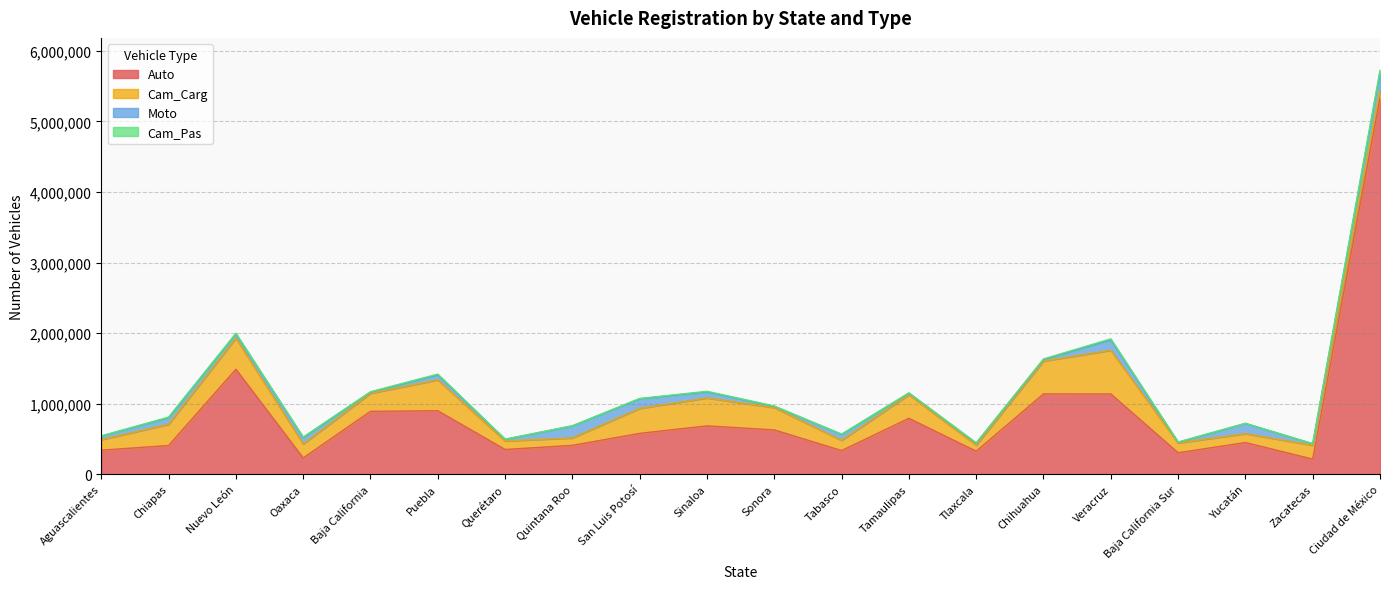

True or false: Auto and Cam_Pas intersect in this chart.

False